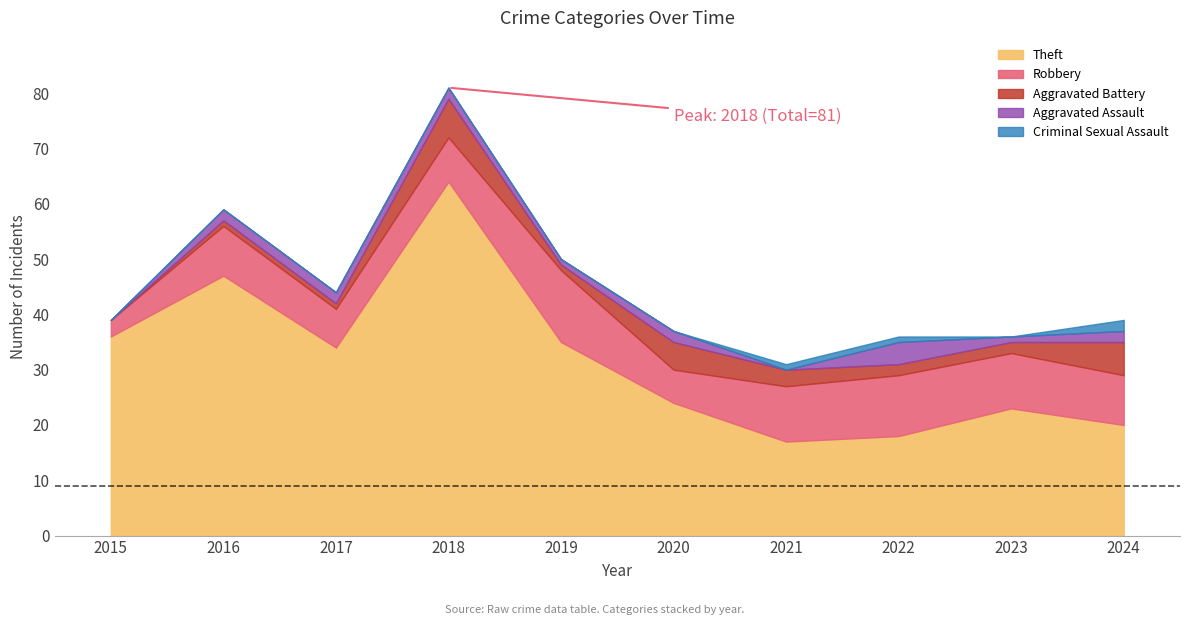

What is the sum of all Robbery values?

86